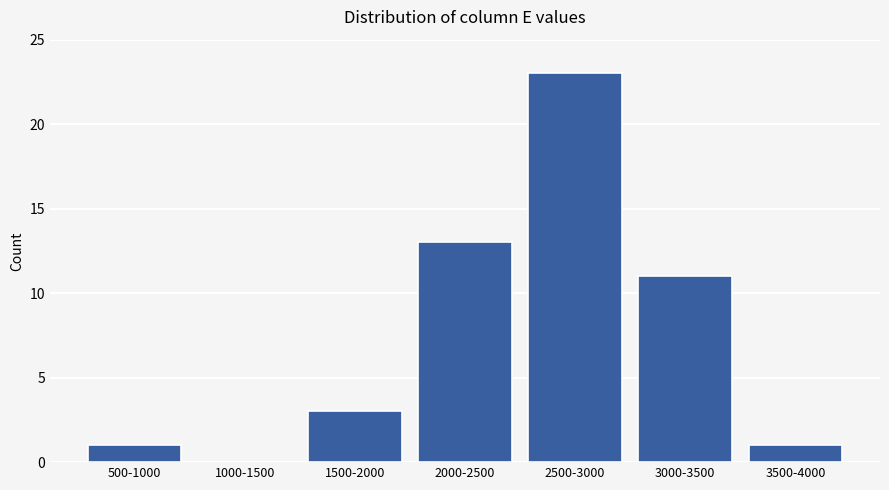

Reading left to right, what are all the values shown in this chart?

500-1000=1	1000-1500=0	1500-2000=3	2000-2500=13	2500-3000=23	3000-3500=11	3500-4000=1